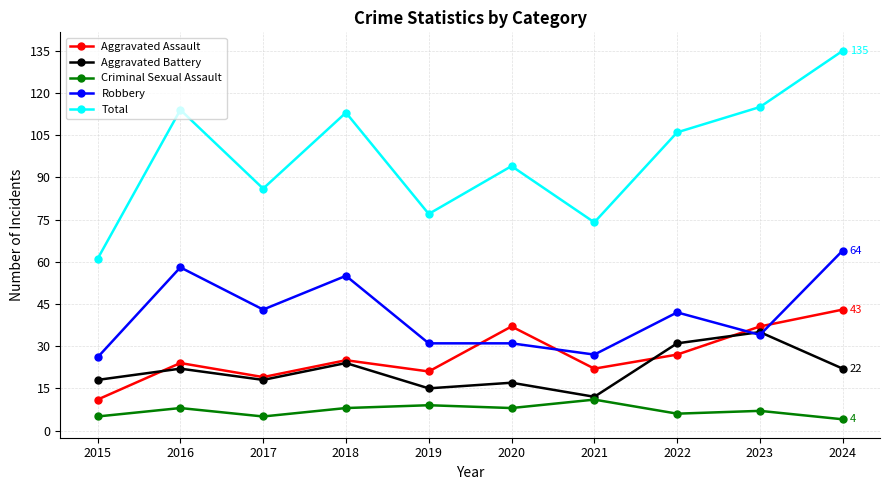

Is the value of Criminal Sexual Assault at 2018 greater than the value of Aggravated Assault at 2024?

No